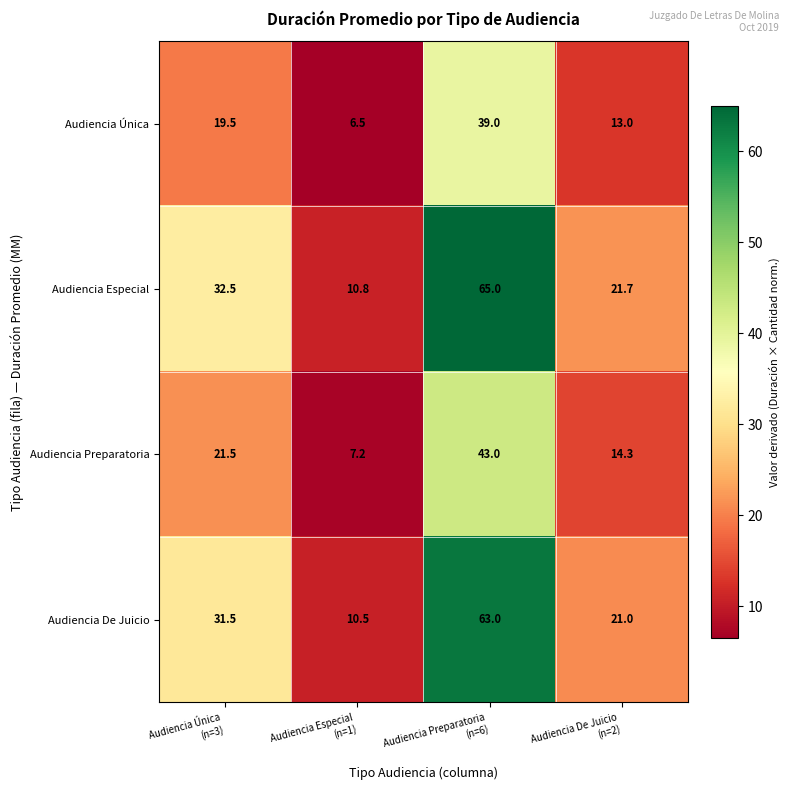

Reading right to left, extract all data points from this chart.

Audiencia Única: 13.0	39.0	6.5	19.5
Audiencia Especial: 21.7	65.0	10.8	32.5
Audiencia Preparatoria: 14.3	43.0	7.2	21.5
Audiencia De Juicio: 21.0	63.0	10.5	31.5